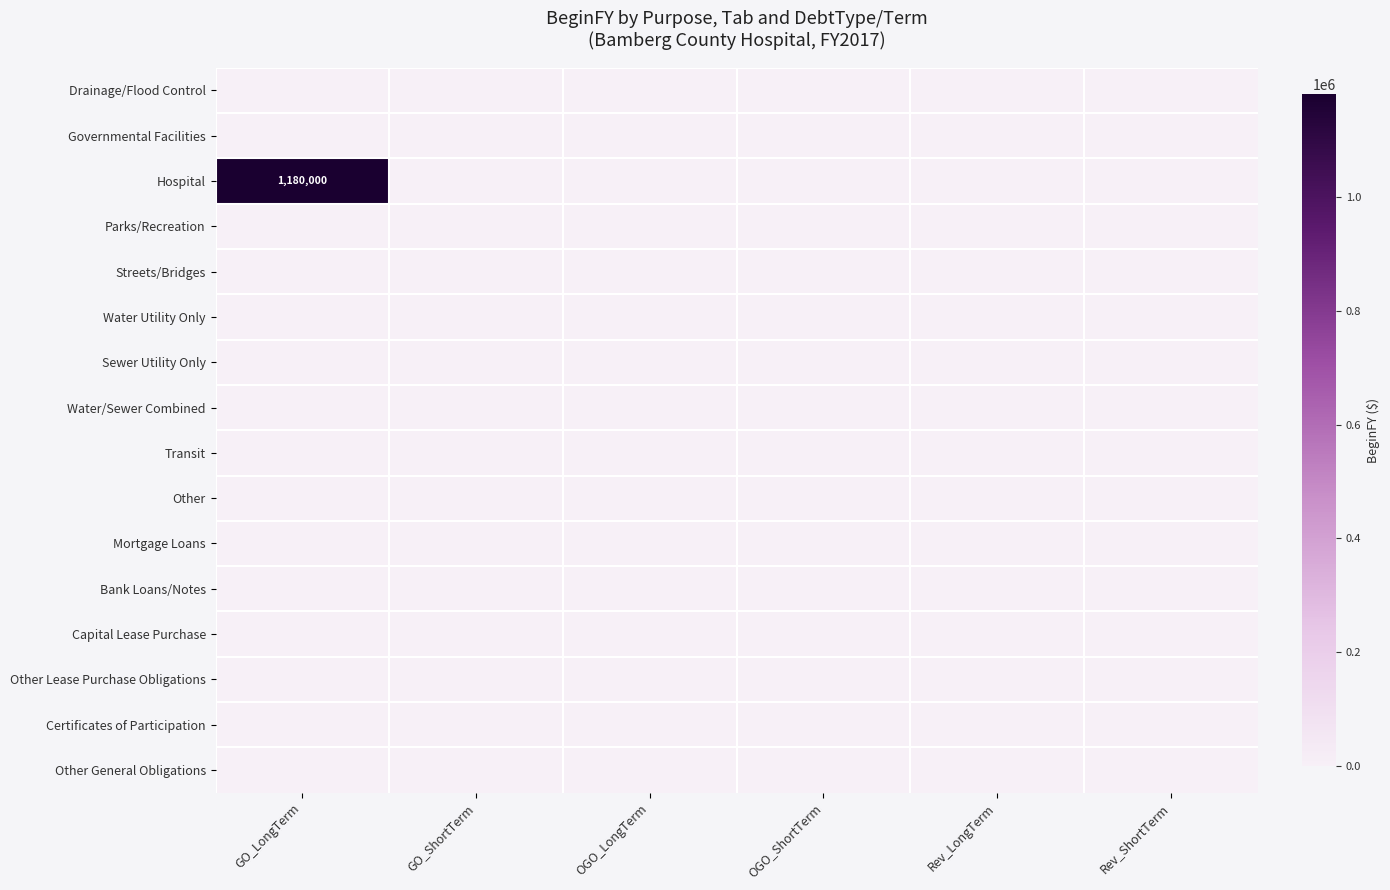

Which label corresponds to the smallest value in the chart?

GO_LongTerm